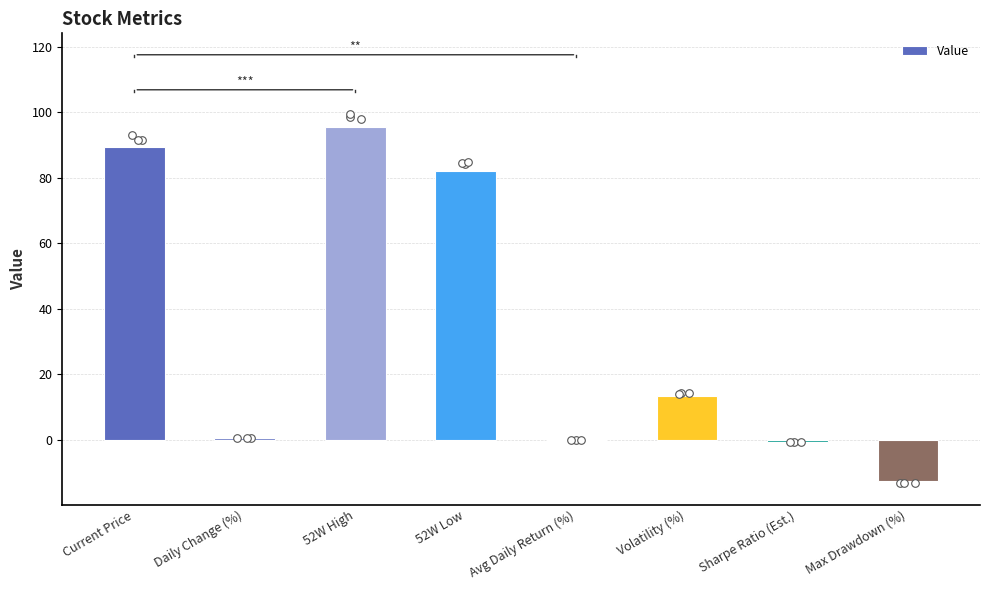

Which has a higher value, Current Price or Max Drawdown (%)?

Current Price